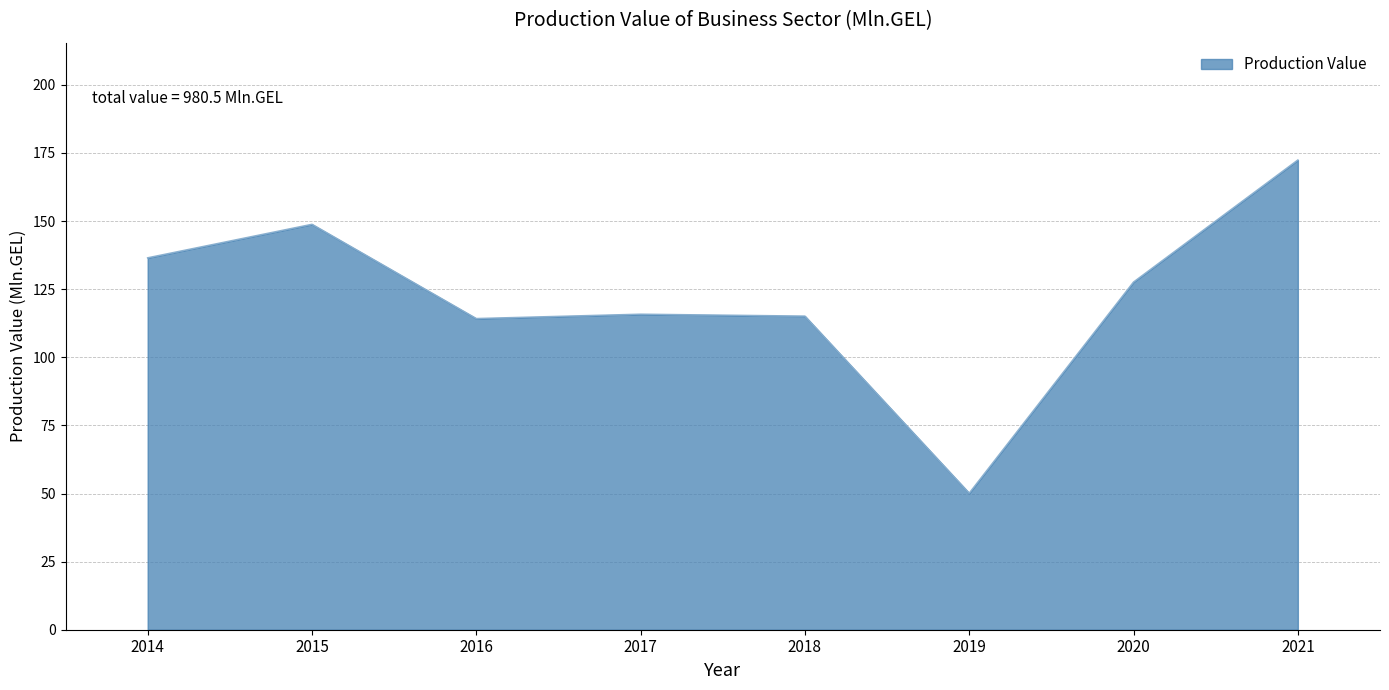

What is the change in value from 2019 to 2021?

+122.3